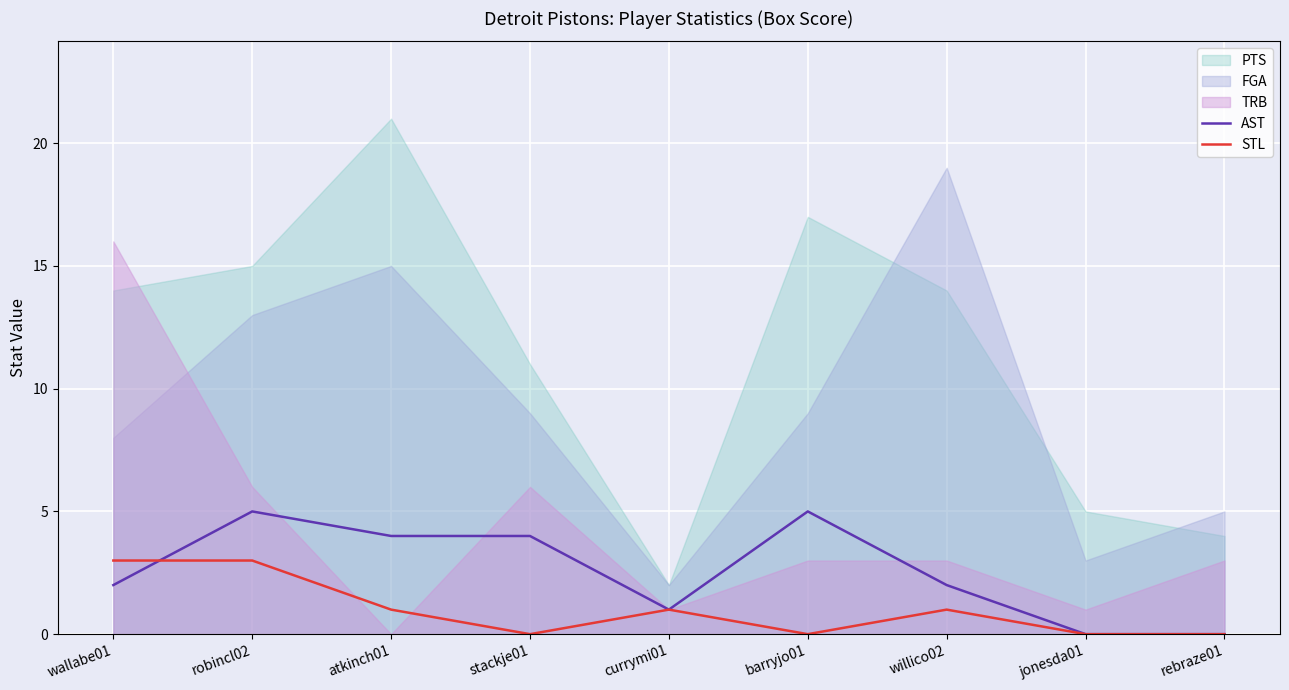

At which label does AST first exceed 2?

robincl02